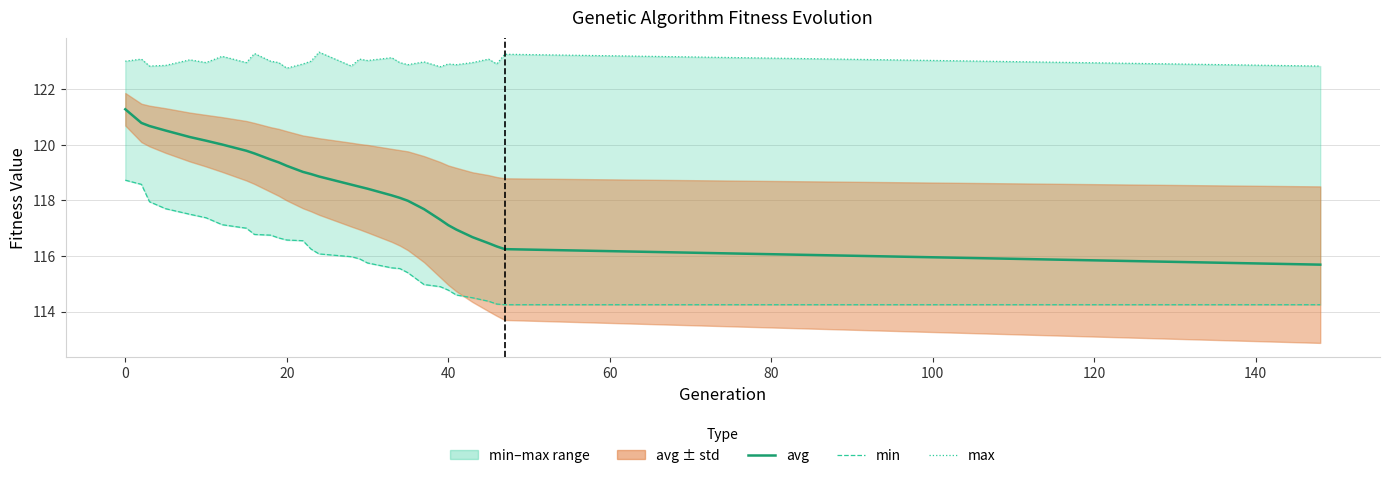

What is the maximum value for max?

123.3